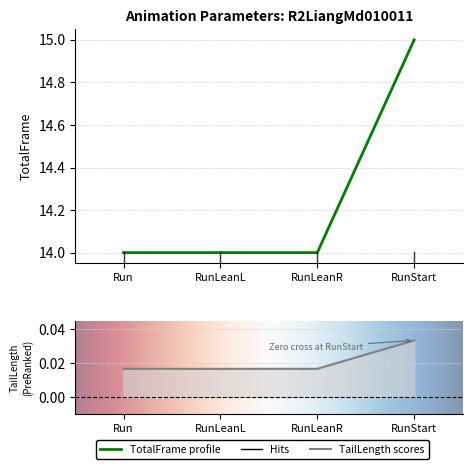

What is the label of the 2nd point from the left?

RunLeanL